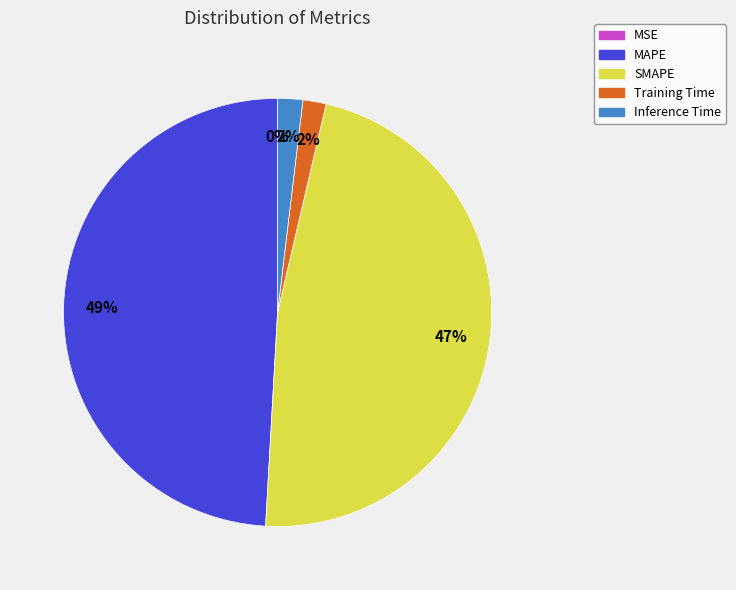

Which category has the biggest portion of the pie?

MAPE